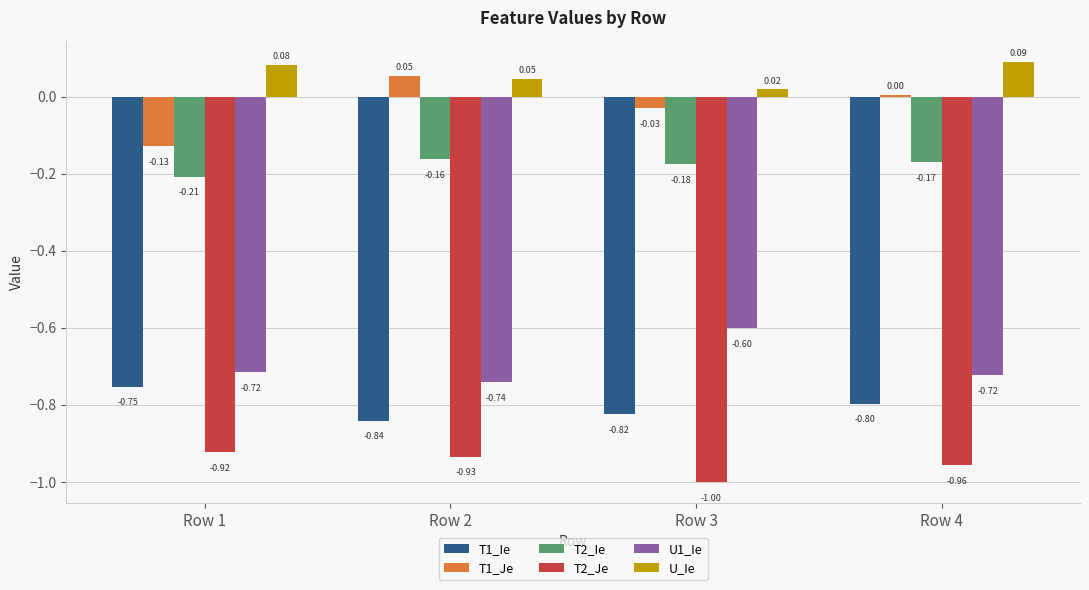

At which label is T1_Ie closest to 0?

Row 1